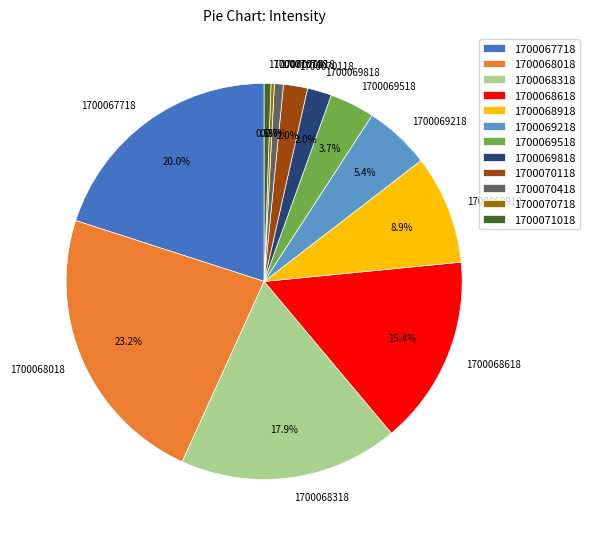

Is 1700068618 the majority of the pie?

No